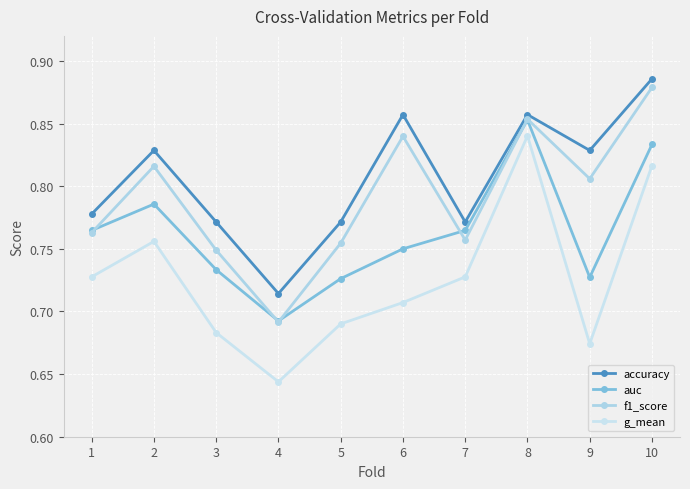

At which category is the sum across all series the highest?

10